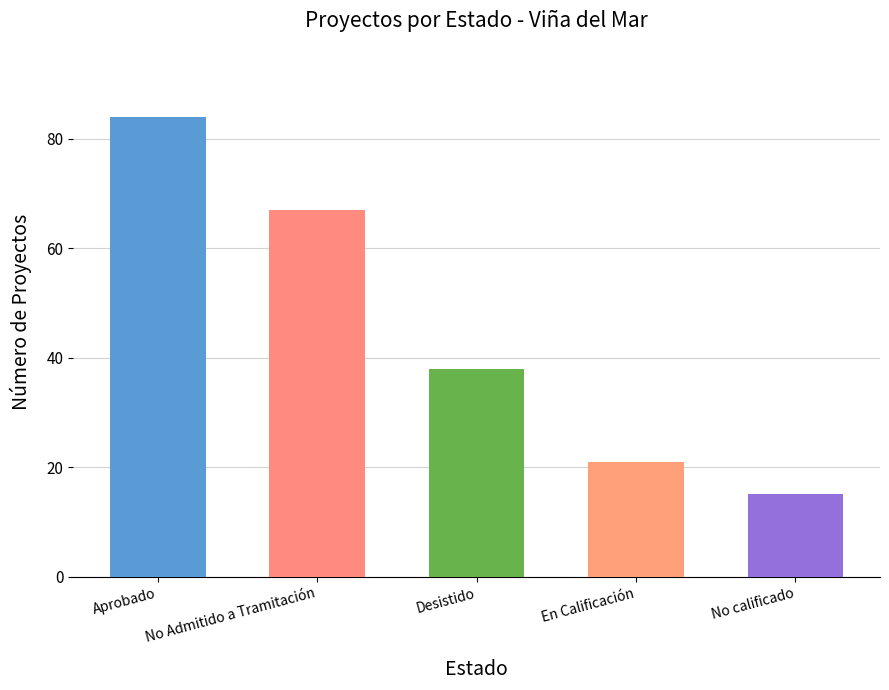

Reading right to left, transcribe all the data shown in this chart.

15	21	38	67	84